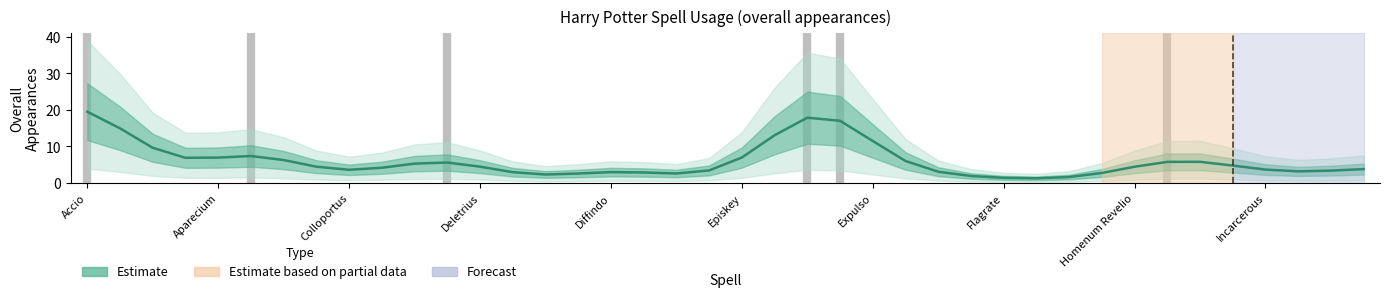

What value does the data have at 30?

1.6